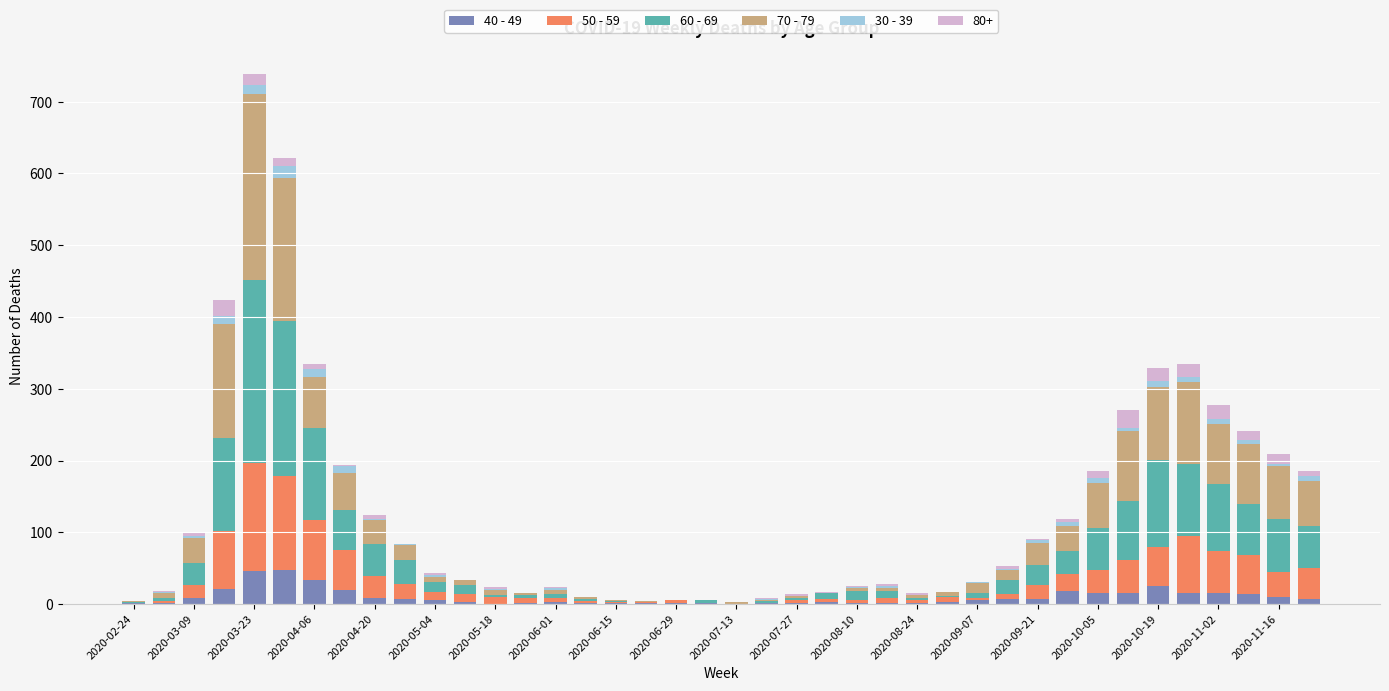

At which category is the sum across all series the highest?

2020-03-23